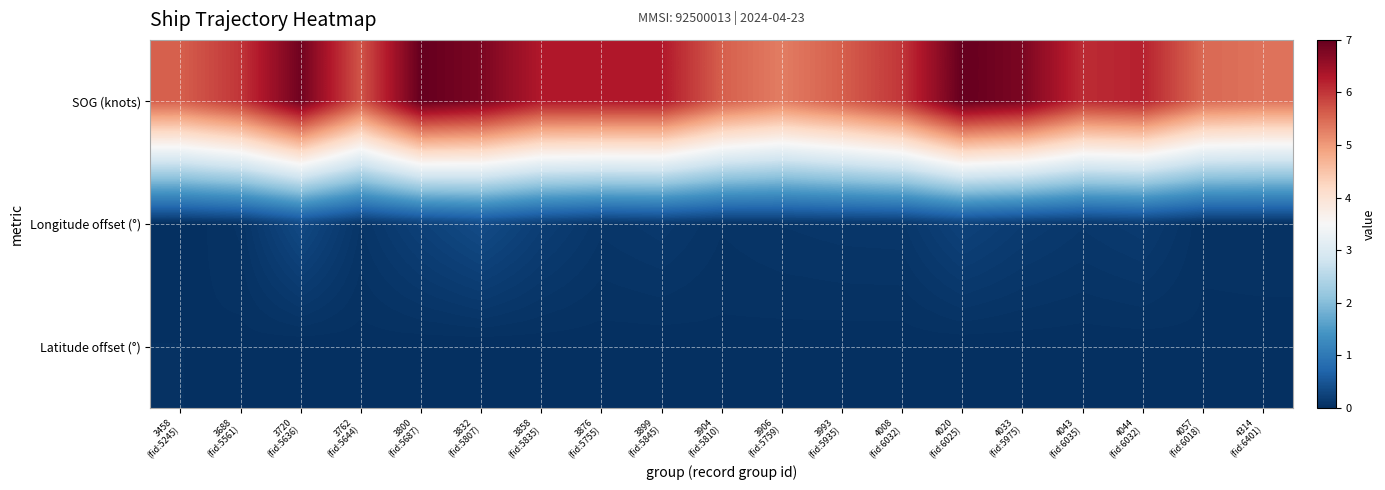

What is the total value across all series at 4314
(fid:6401)?

5.5